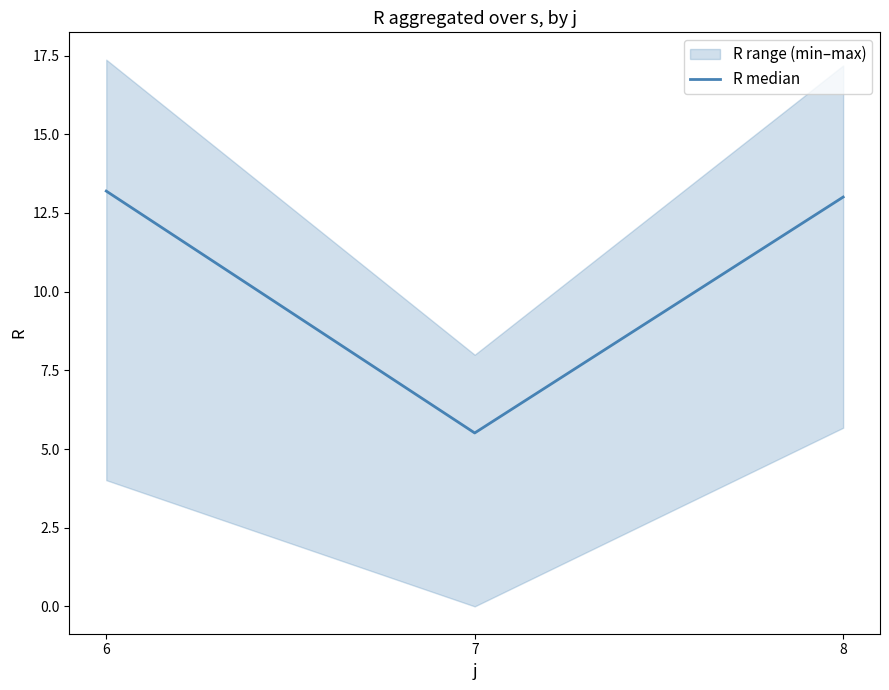

What is the value of the 1st point from the left?

13.2